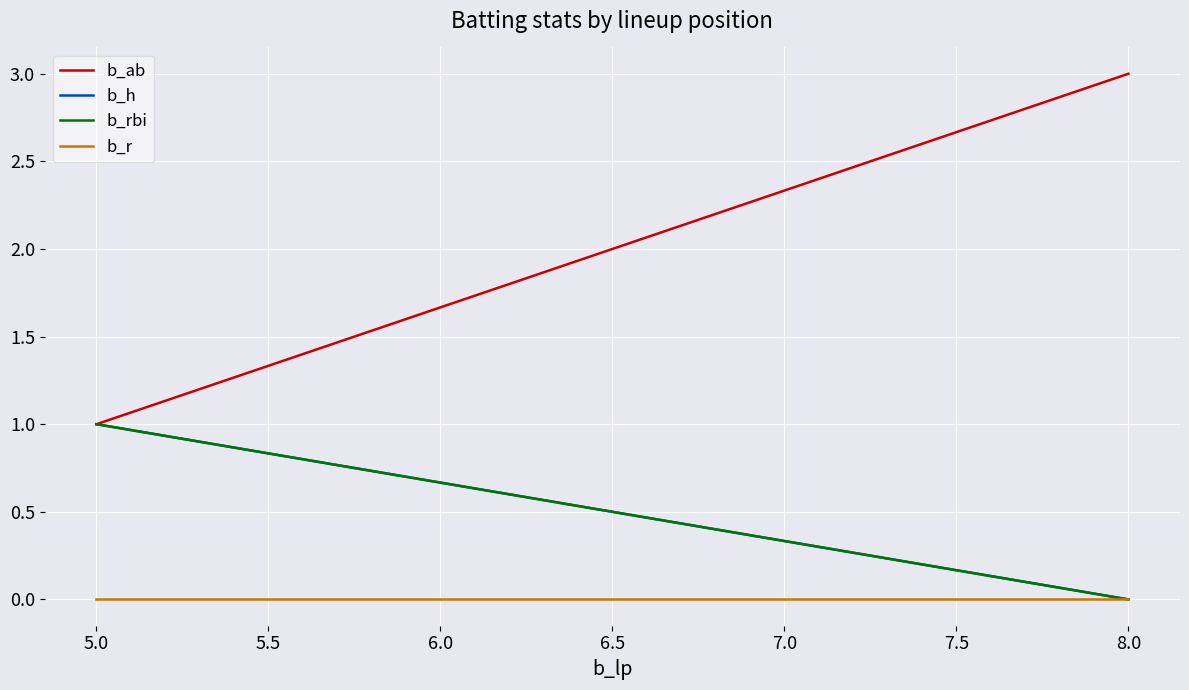

True or false: b_r and b_h intersect in this chart.

False